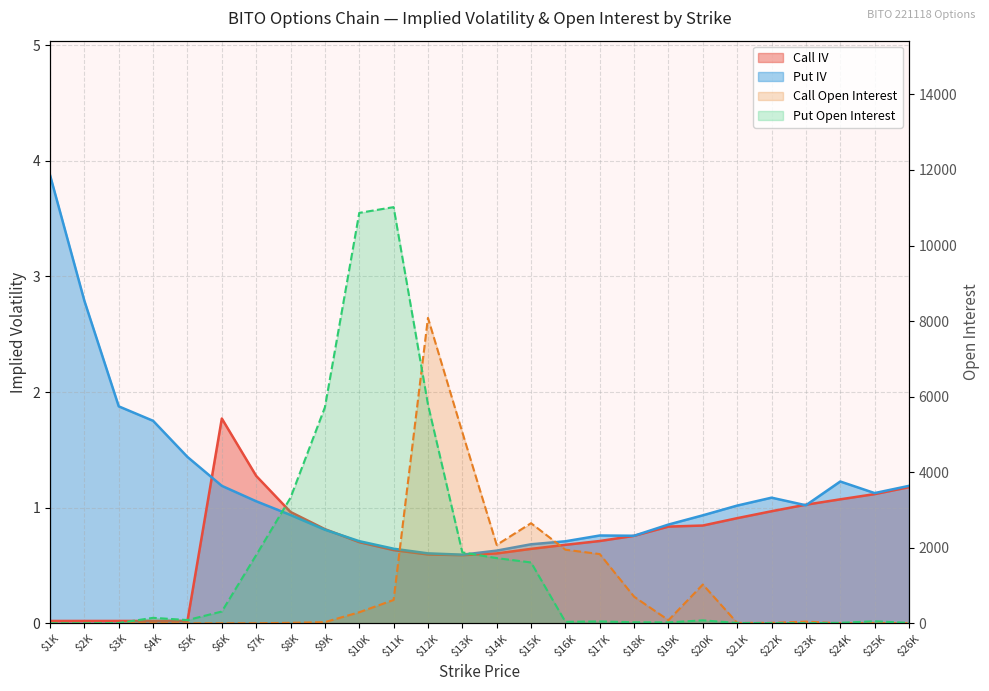

True or false: Put Open Interest and Call IV intersect in this chart.

True